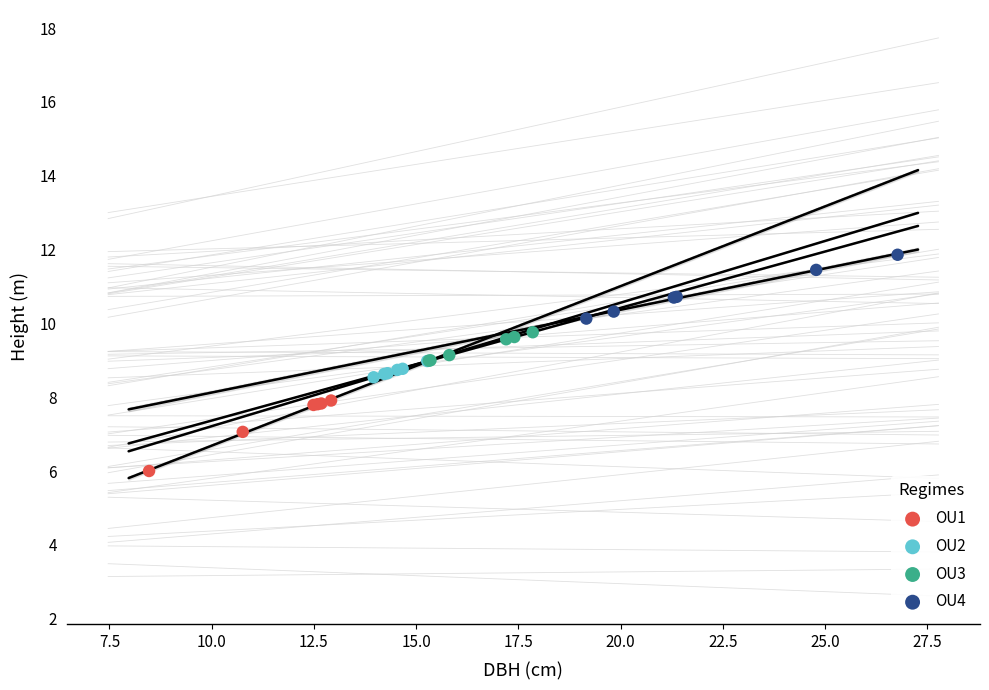

Which series contains the lowest Y value?

OU1